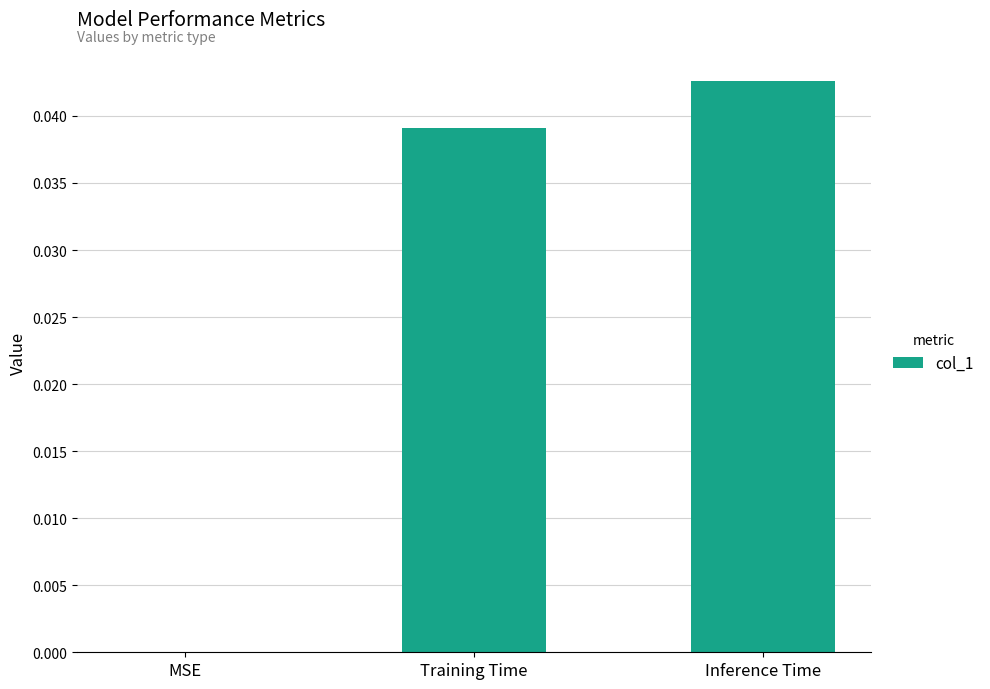

What is the sum of all values?

0.1